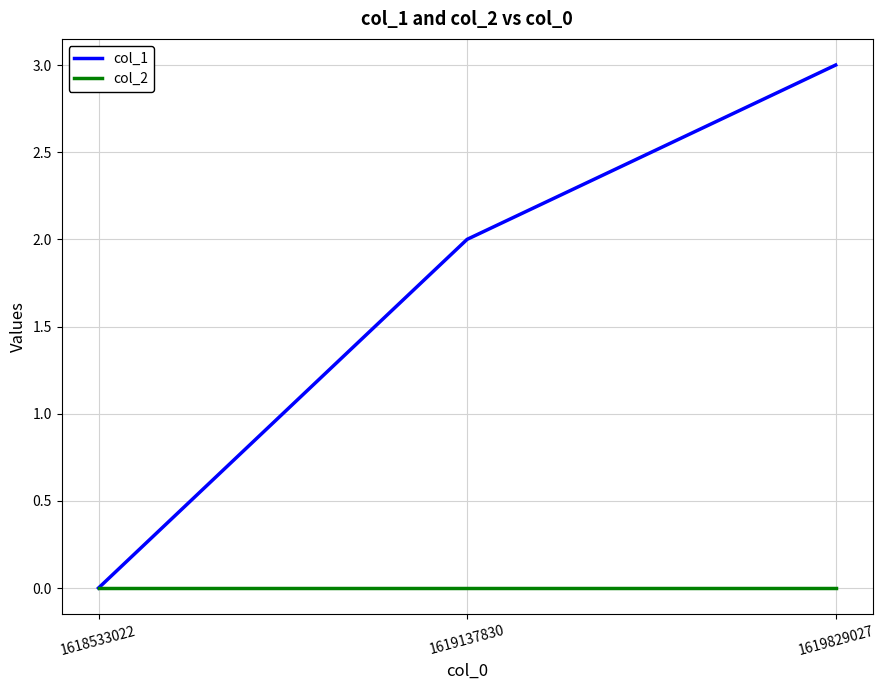

How many distinct data groups are displayed?

2